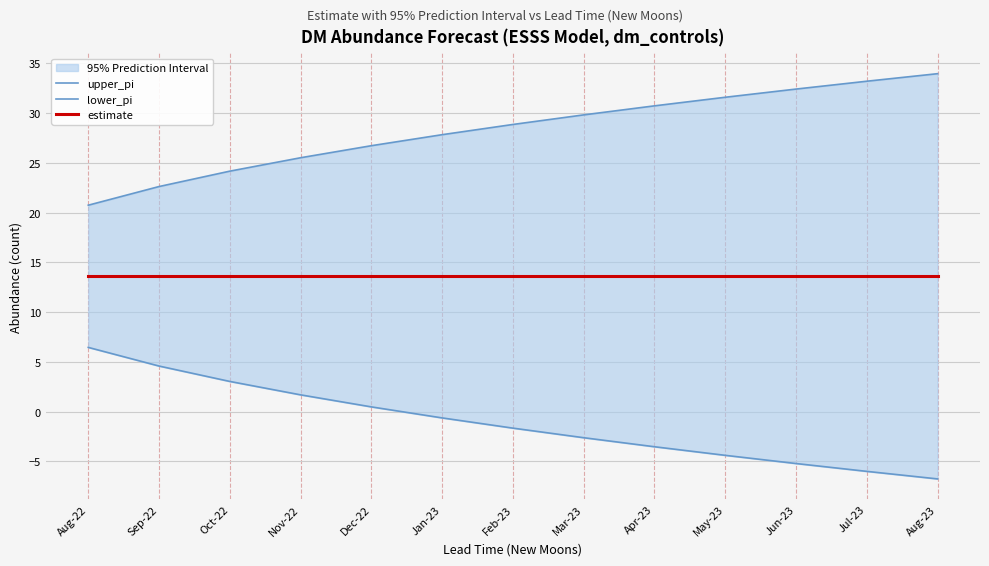

True or false: estimate has a value of 13.6 at Feb-23.

True